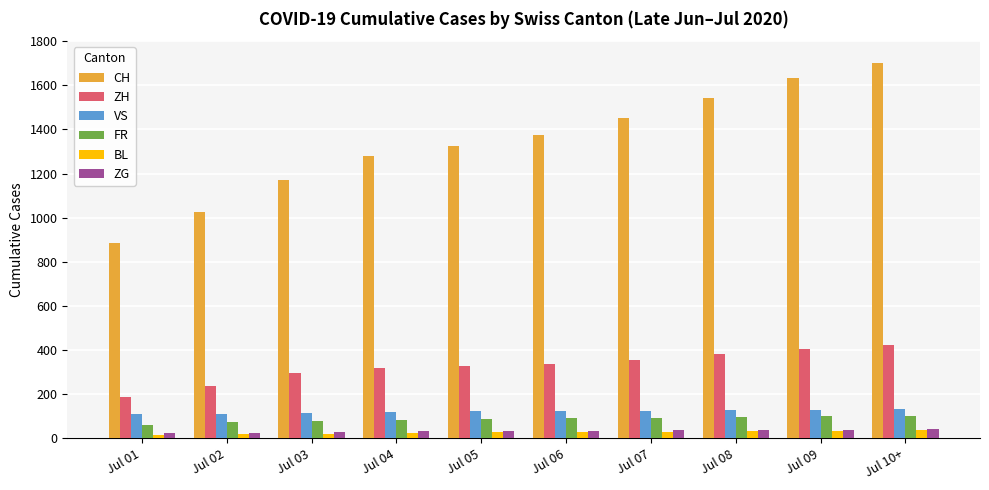

How many data points in CH are less than 1375?

5